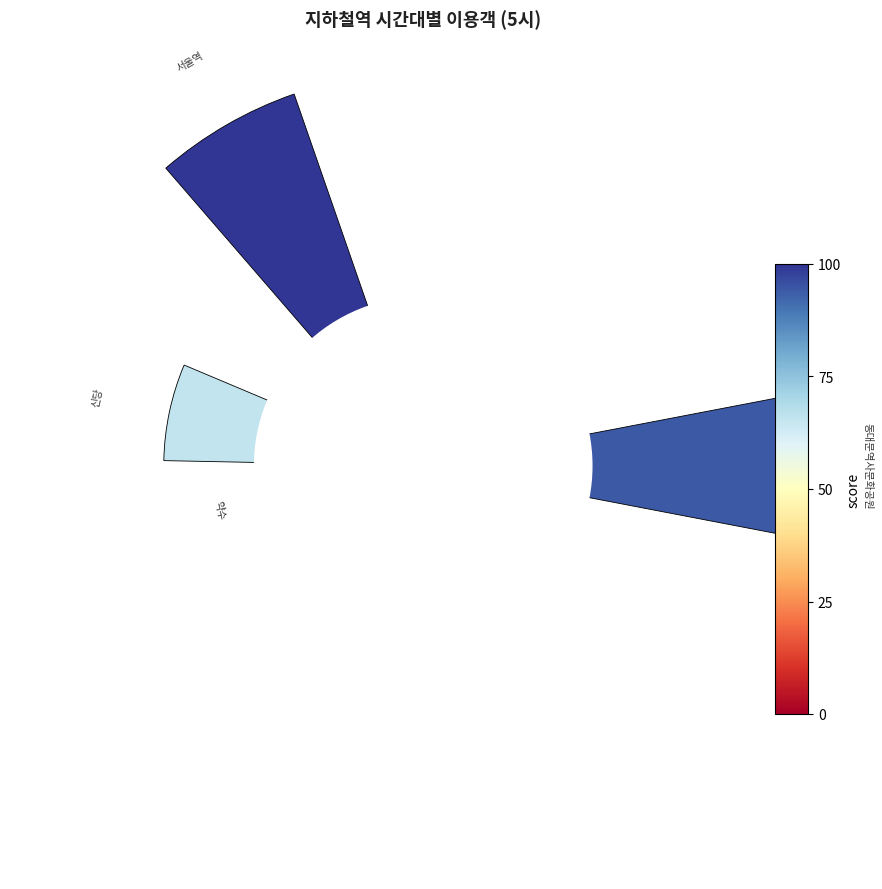

Does 4 represent more than half of the total?

No